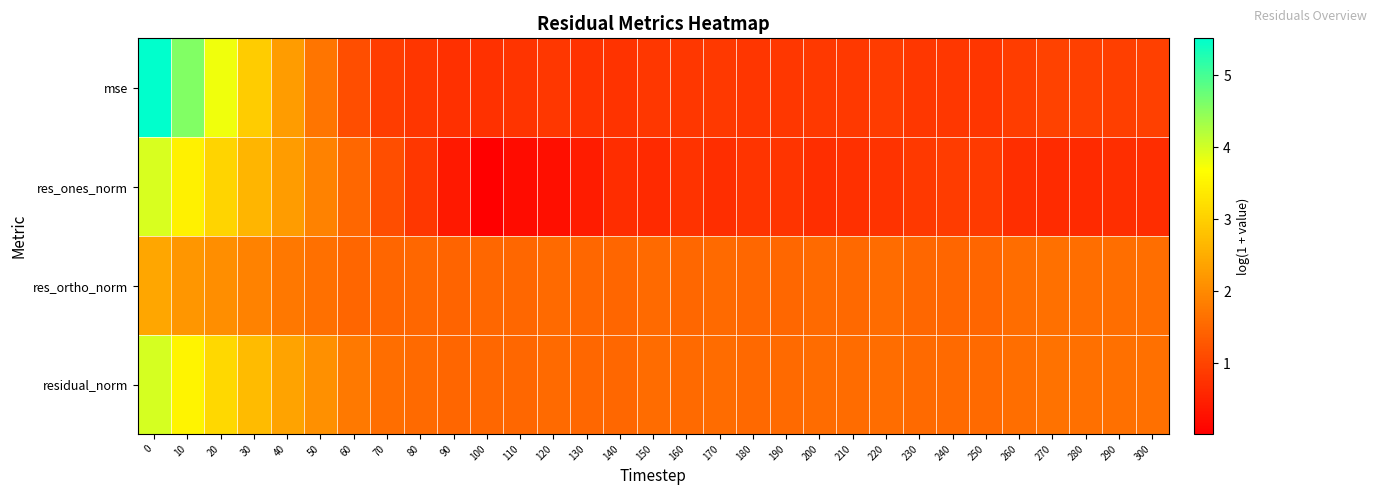

How many data points does each series have?

31